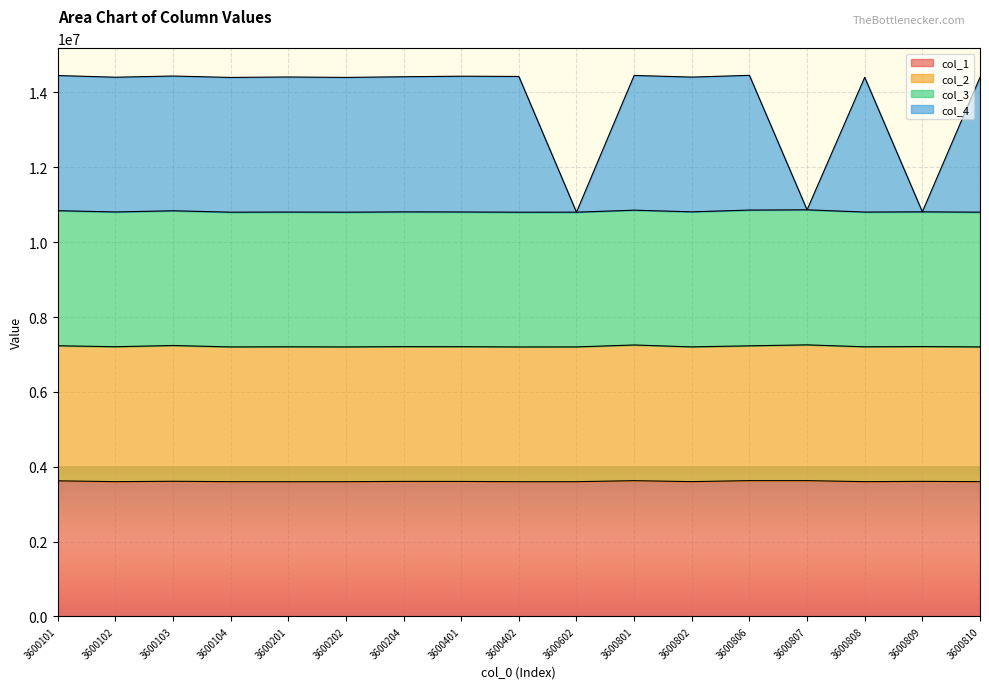

What is the difference between the second highest and minimum values in the col_4 series?

3653199